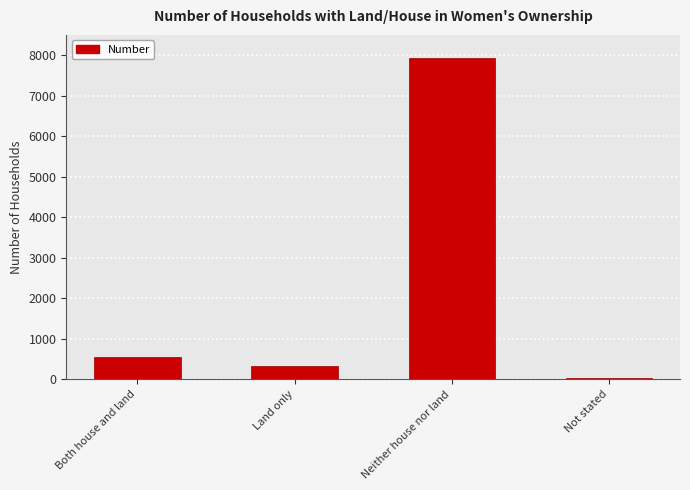

The chart shows a value of 7939 at Neither house nor land. True or false?

True